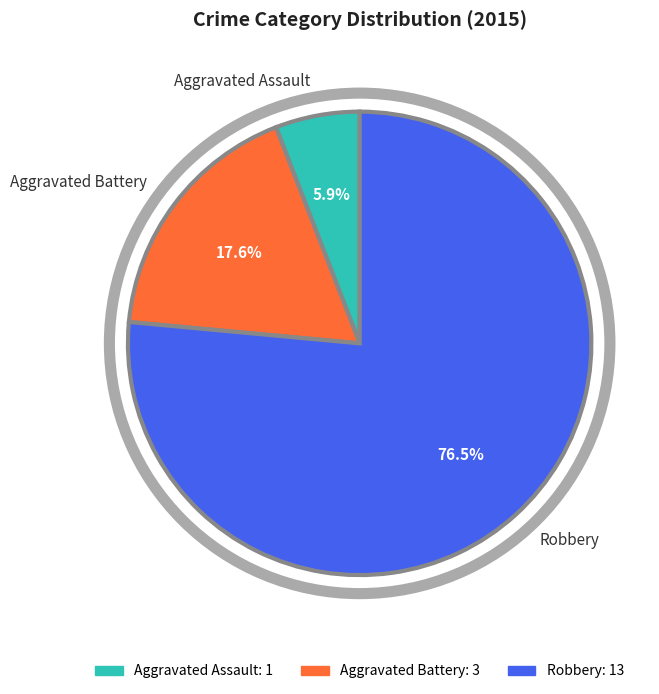

Which category has the biggest portion of the pie?

Robbery